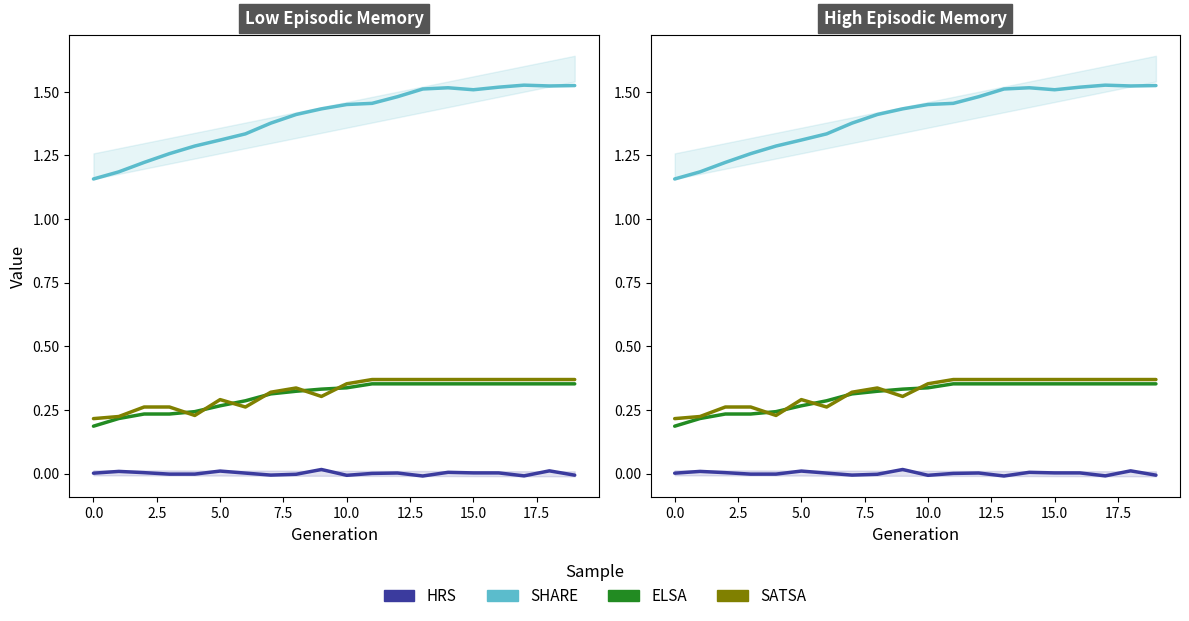

True or false: ELSA has more than 2 interior local peaks.

False